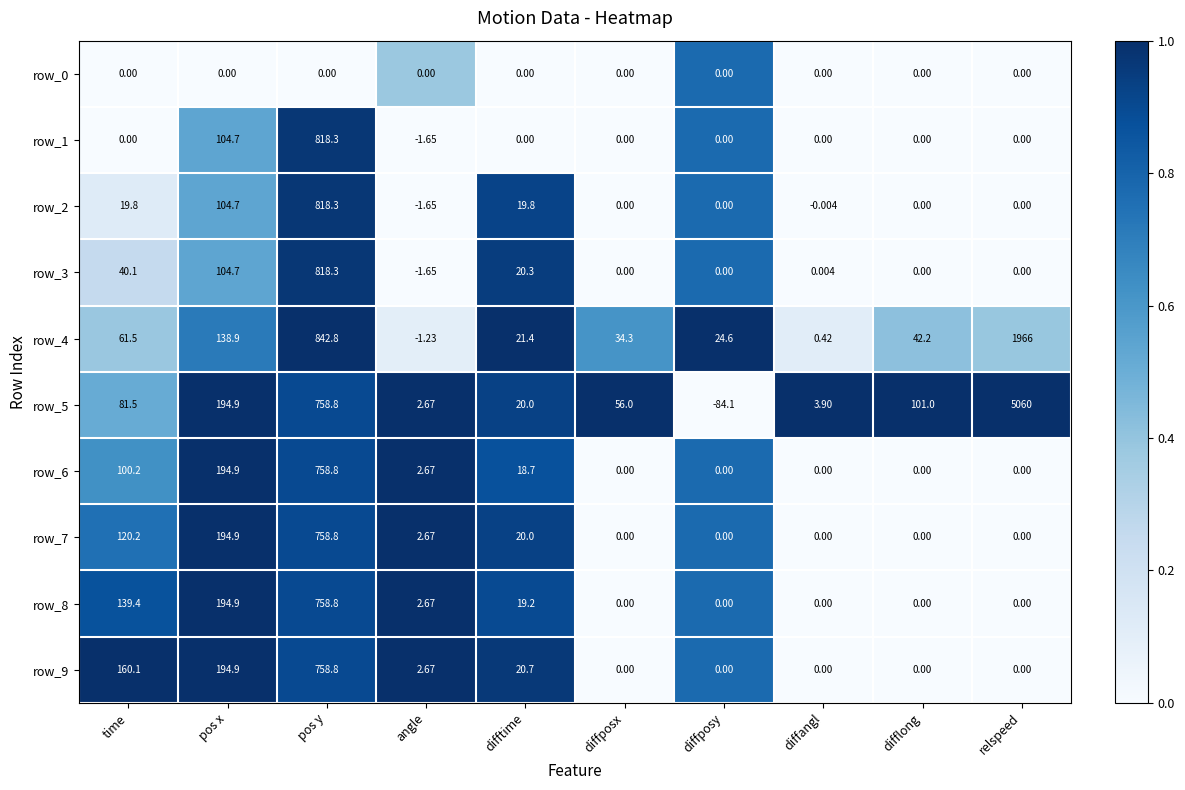

Which category has the highest value across all series?

relspeed